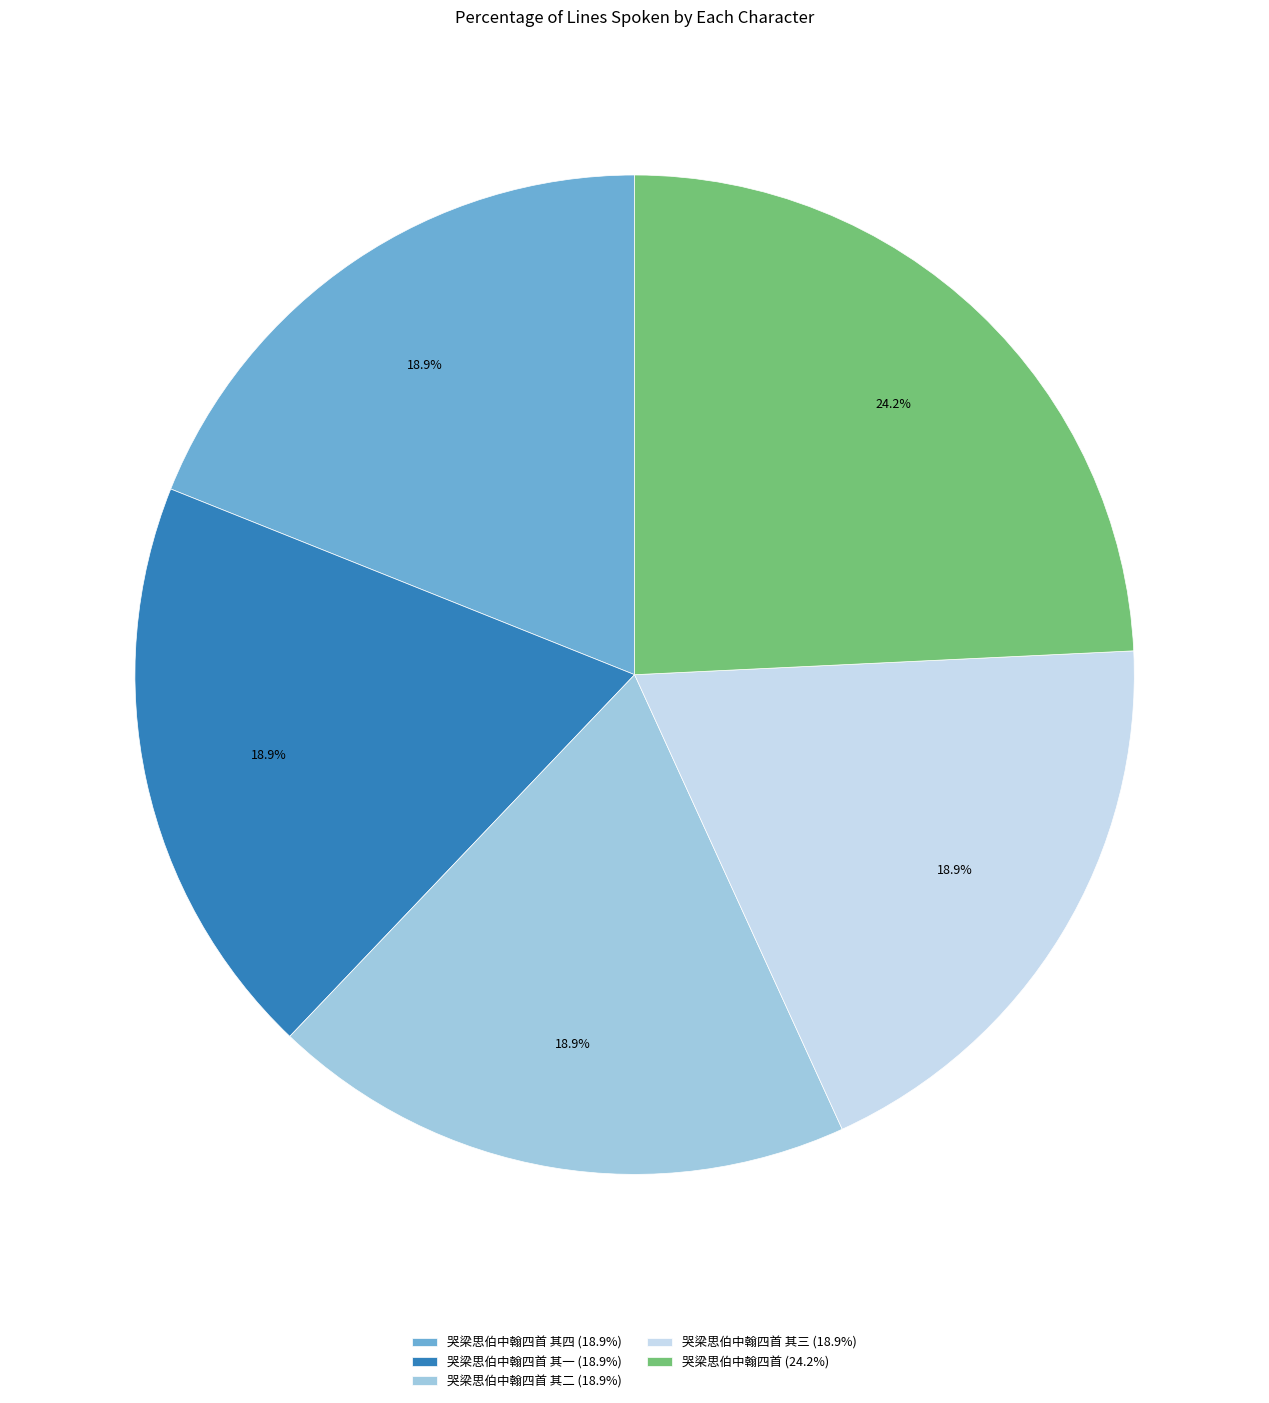

What is the largest slice in the pie chart?

哭梁思伯中翰四首 (24.2%)